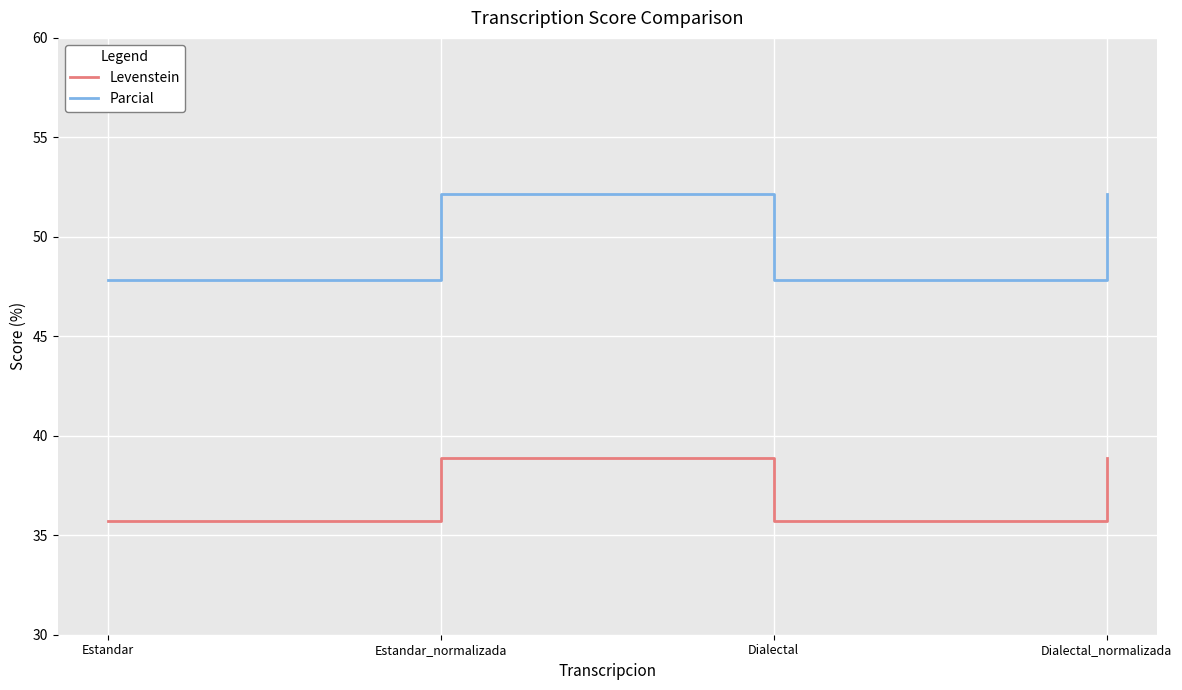

True or false: Parcial has more than 2 interior local peaks.

False